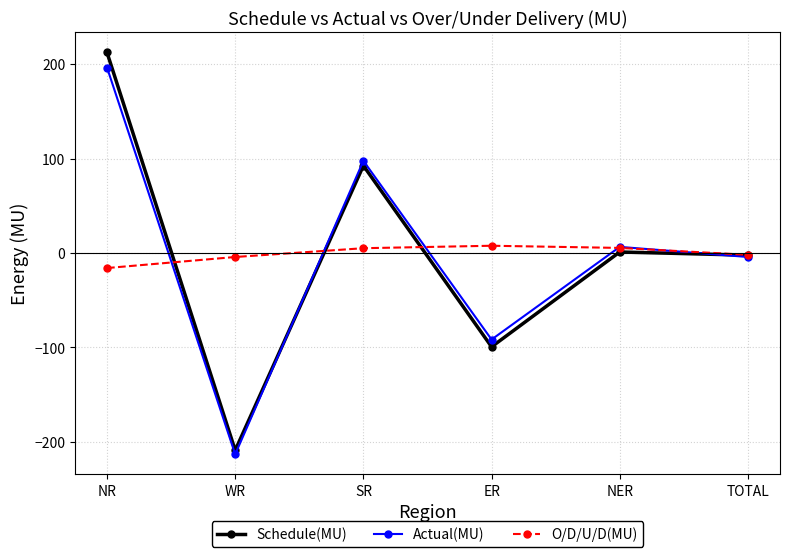

At which category does Actual(MU) reach its first local peak?

SR